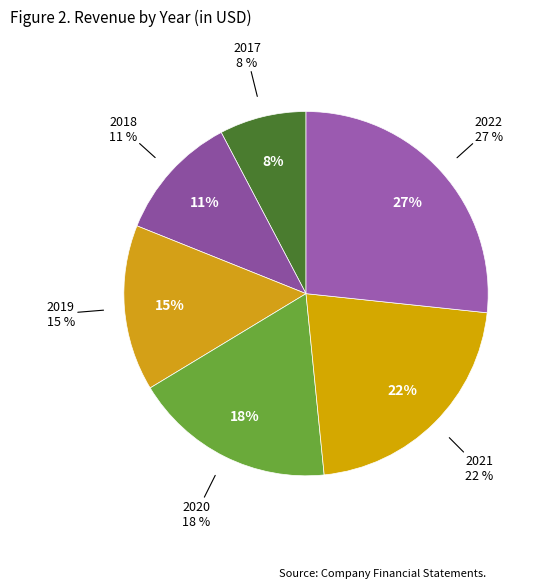

How many slices are in this pie chart?

6